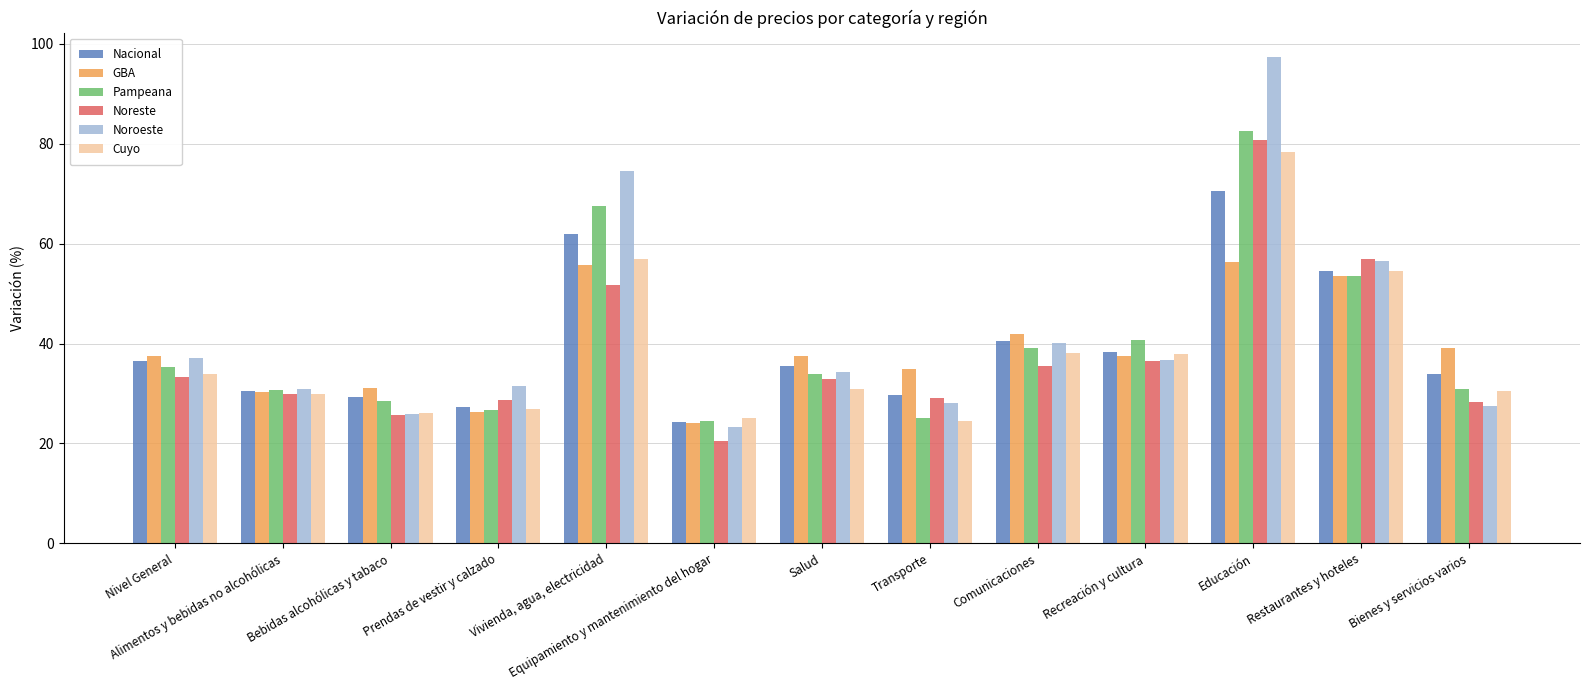

List the labels in order of Nacional value, largest first.

Educación, Vivienda, agua, electricidad, Restaurantes y hoteles, Comunicaciones, Recreación y cultura, Nivel General, Salud, Bienes y servicios varios, Alimentos y bebidas no alcohólicas, Transporte, Bebidas alcohólicas y tabaco, Prendas de vestir y calzado, Equipamiento y mantenimiento del hogar